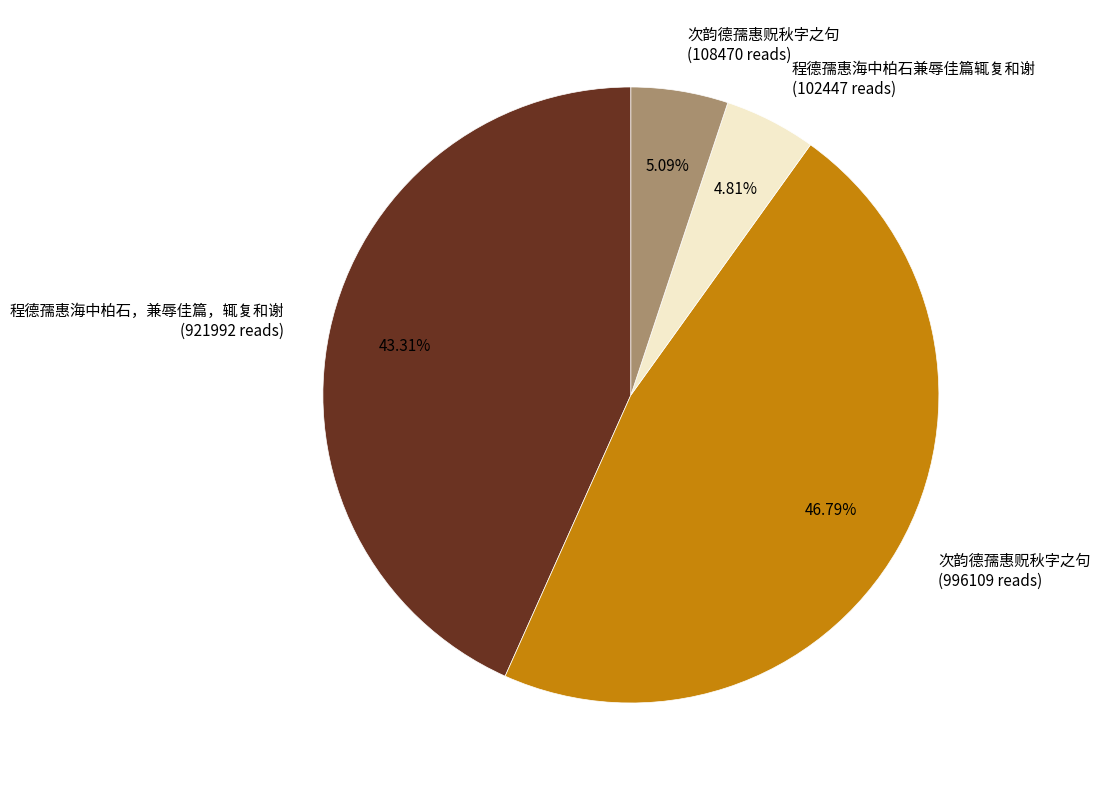

Does 次韵德孺惠贶秋字之句 (108470 reads) represent more than half of the total?

No